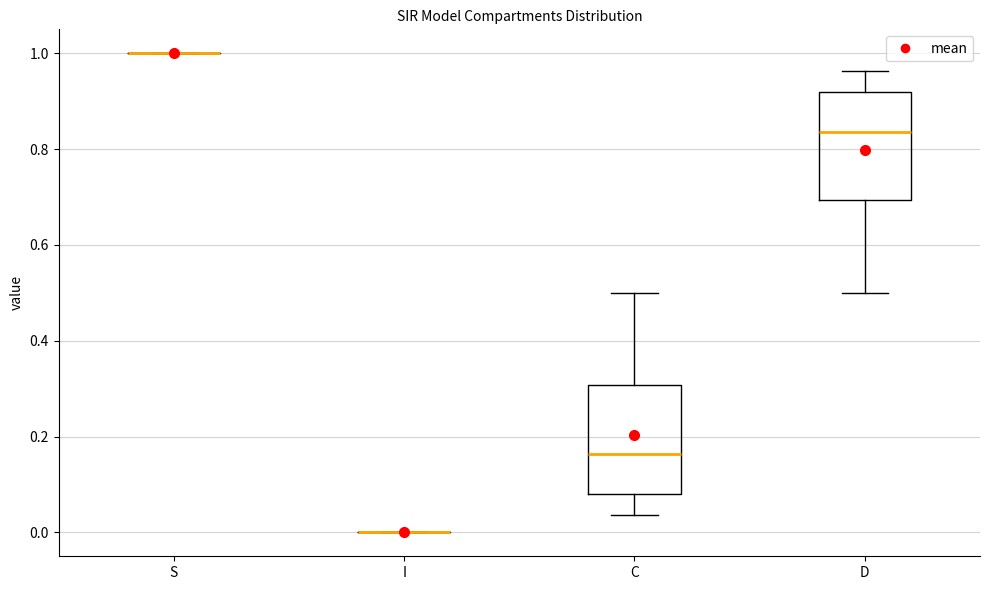

Reading left to right, transcribe this box plot: for each box, give where its median line is, the range the box spans, and where its two whiskers end, as read against the y-axis. The values are not printed on the chart, so give them approximately, as read against the axis.

S: box collapsed to a line at 1.00, whiskers 1.00 to 1.00
I: box collapsed to a line at 0.00, whiskers 0.00 to 0.00
C: median 0.16, box 0.08 to 0.30, whiskers 0.04 to 0.50
D: median 0.84, box 0.70 to 0.92, whiskers 0.50 to 0.96